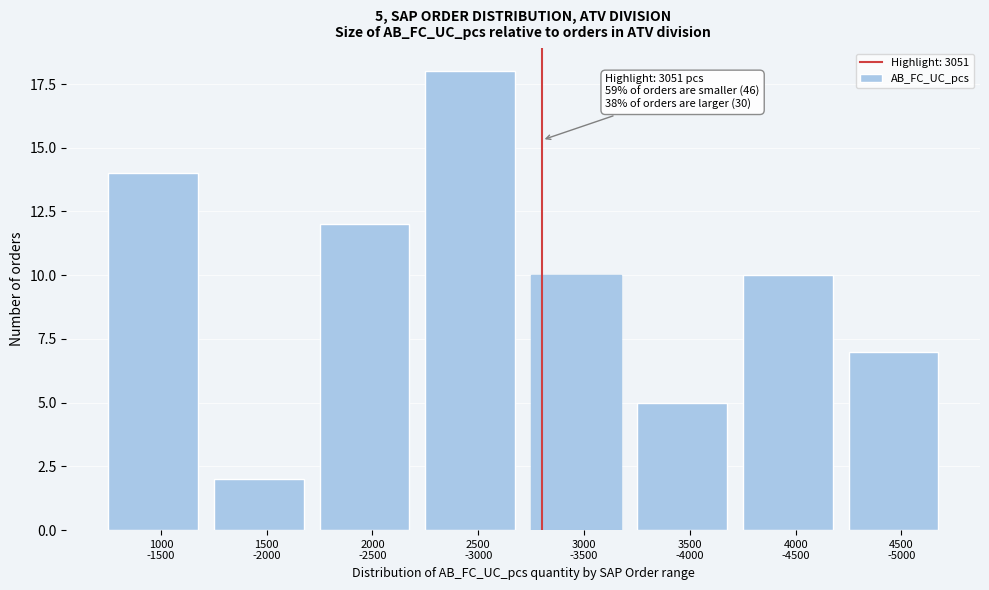

Reading left to right, what are all the values shown in this chart?

14	2	12	18	10	5	10	7